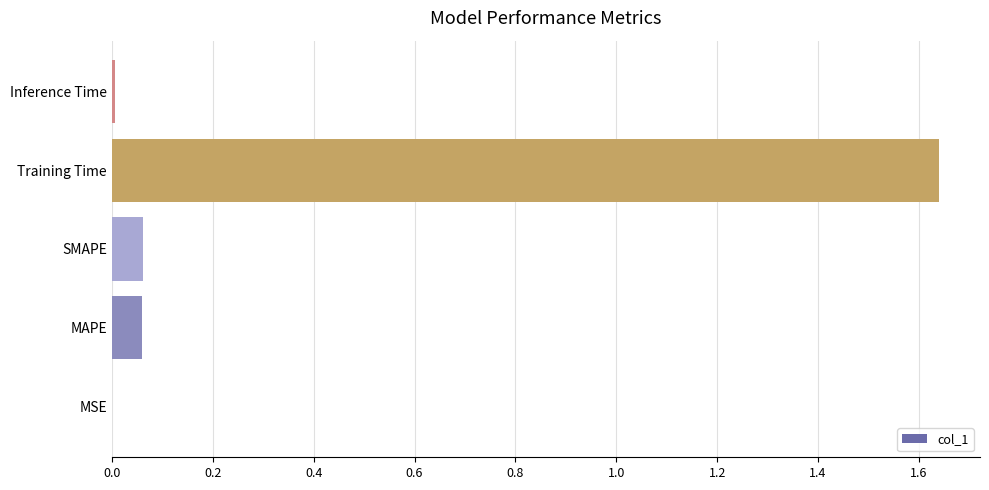

What is the sum of the values at Training Time and MAPE?

1.7